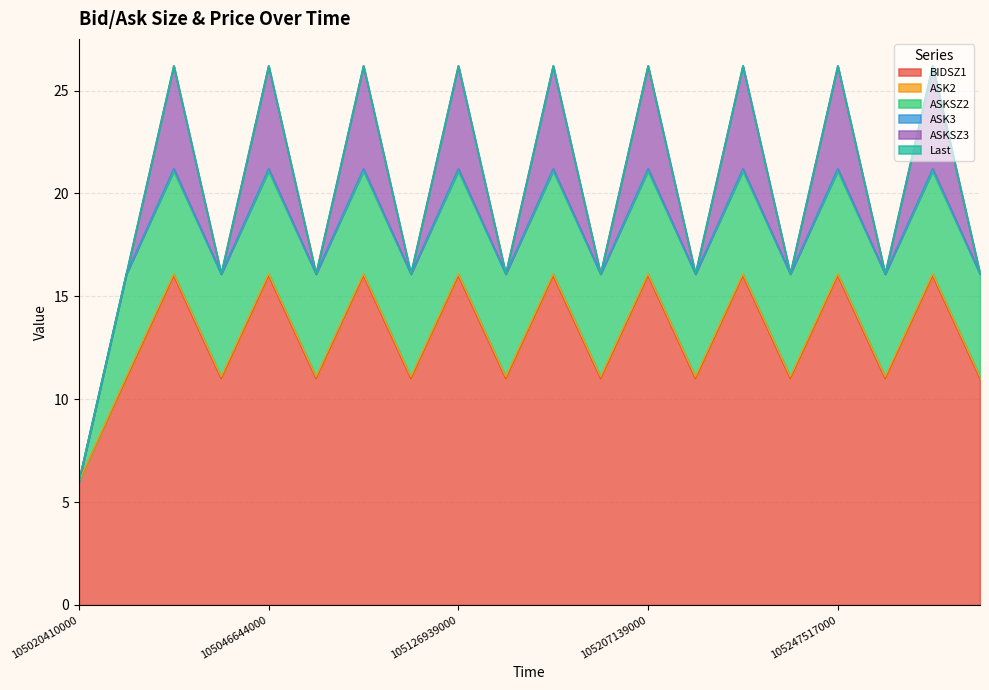

At which category does the chart reach its peak across all series?

105026549000